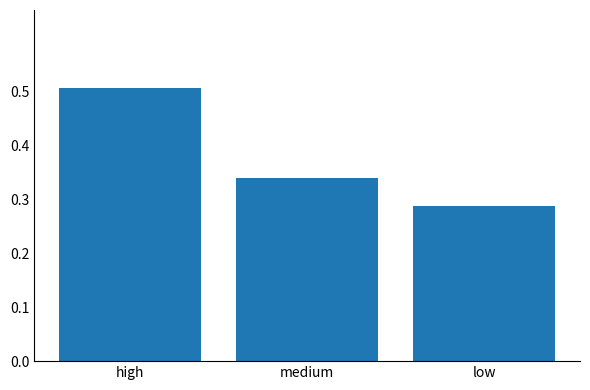

What position from the left is medium?

2